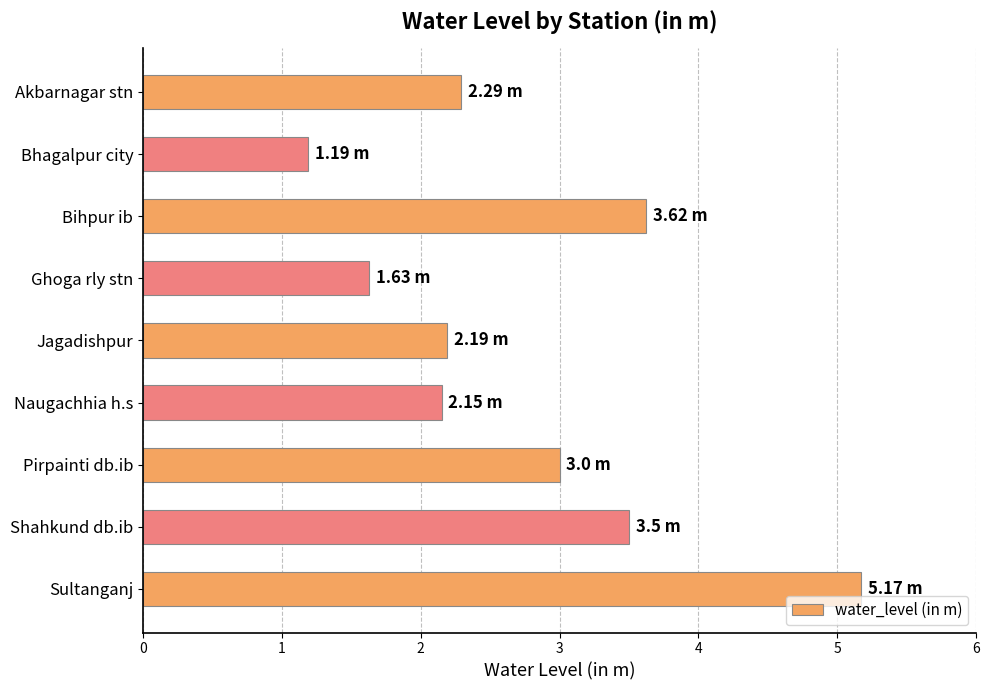

Are the bars horizontal?

Yes